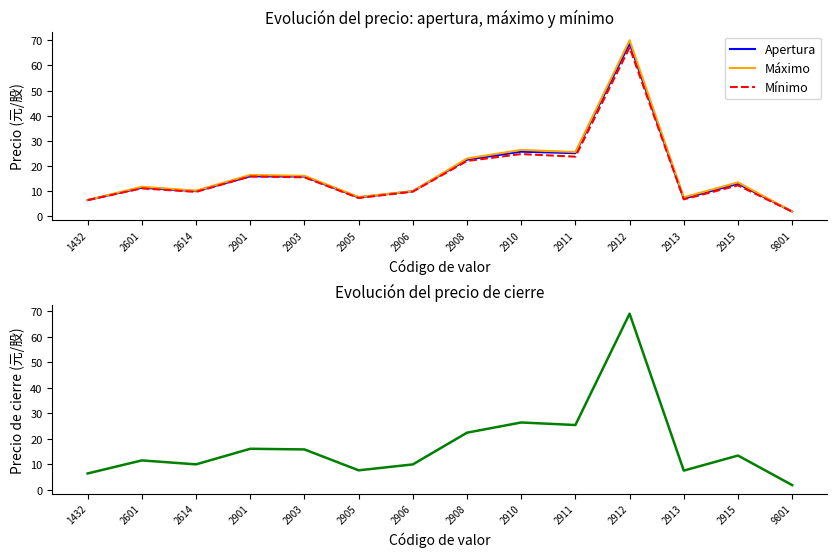

List the labels in order of Cierre value, largest first.

2912, 2910, 2911, 2908, 2901, 2903, 2915, 2601, 2614, 2906, 2905, 2913, 1432, 9801